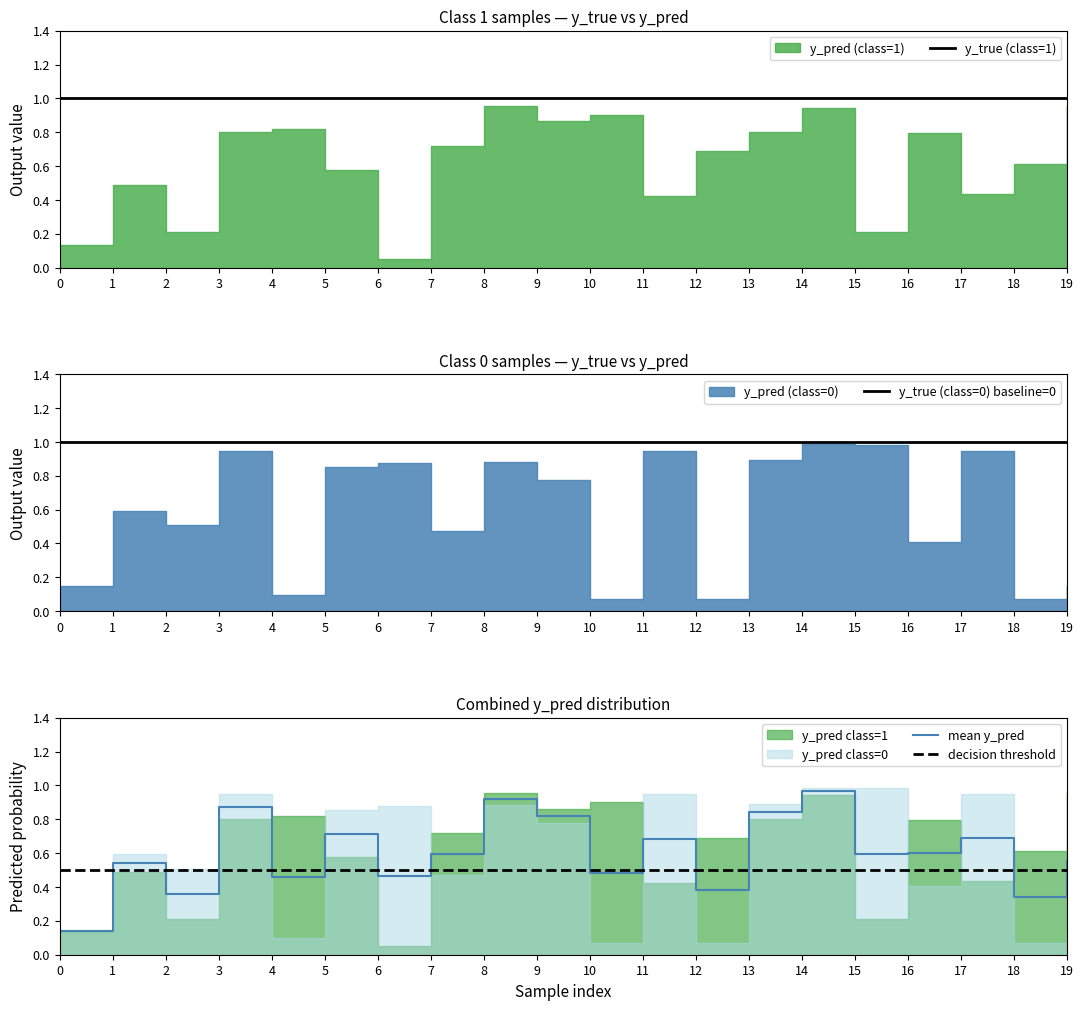

Between 1 and 19, which is larger?

1